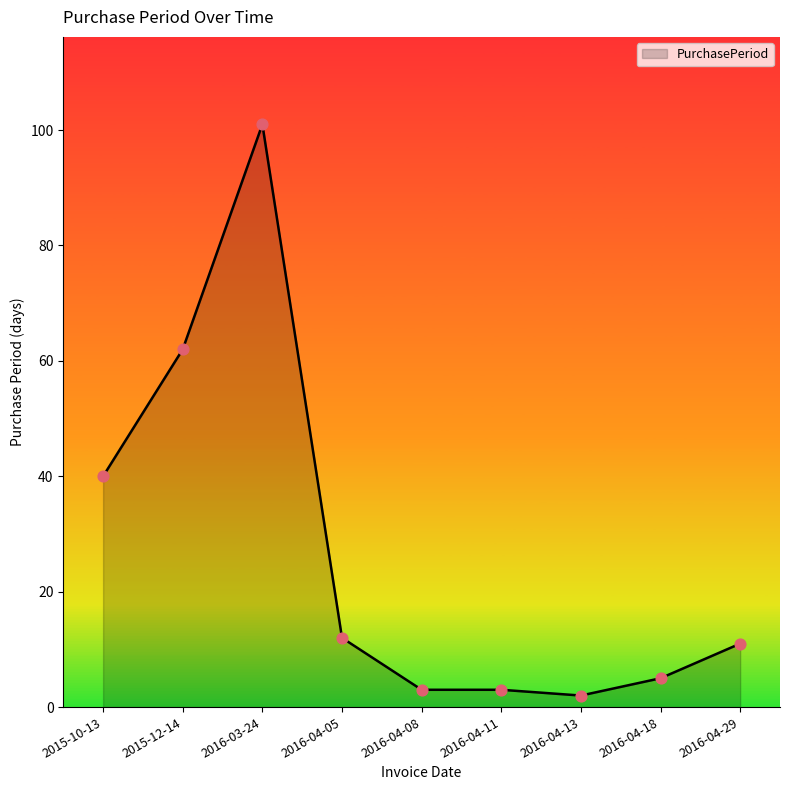

Which has a higher value, 2016-04-18 or 2016-04-08?

2016-04-18